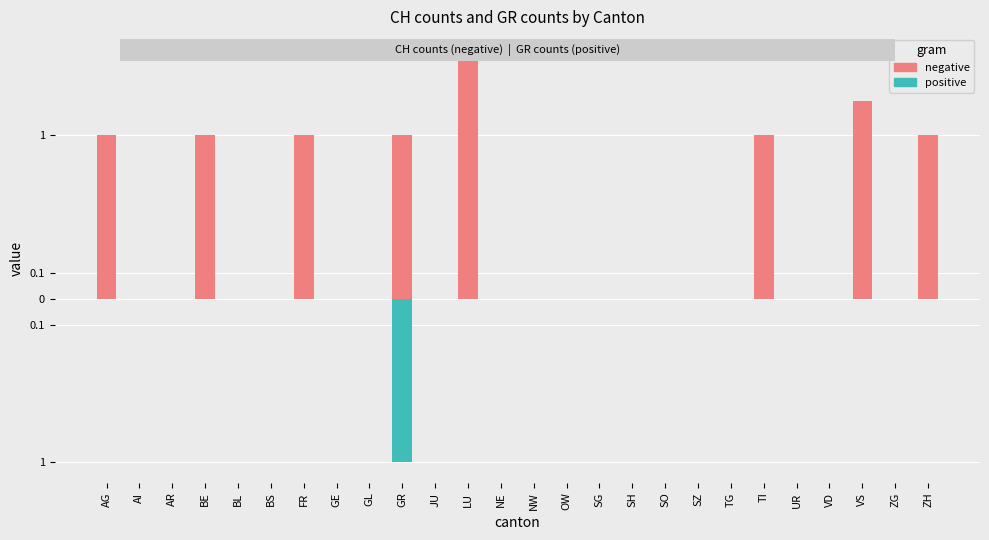

At which label is positive closest to 0?

AG